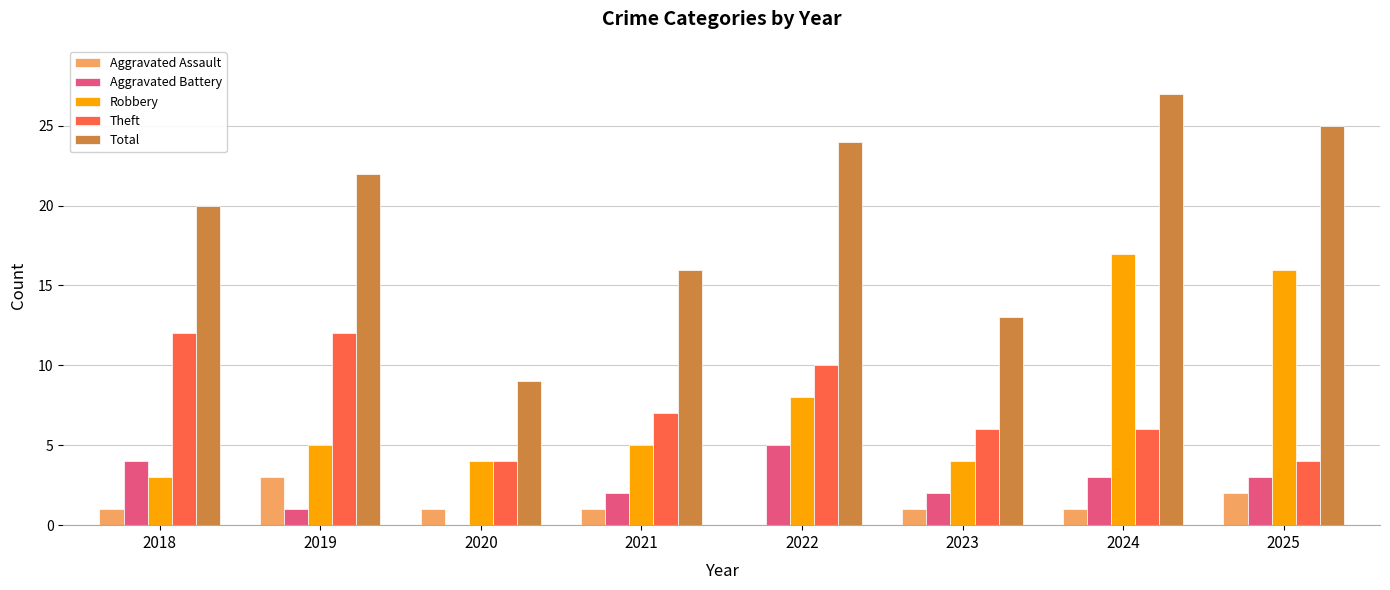

Which label corresponds to the largest value in the chart?

2024